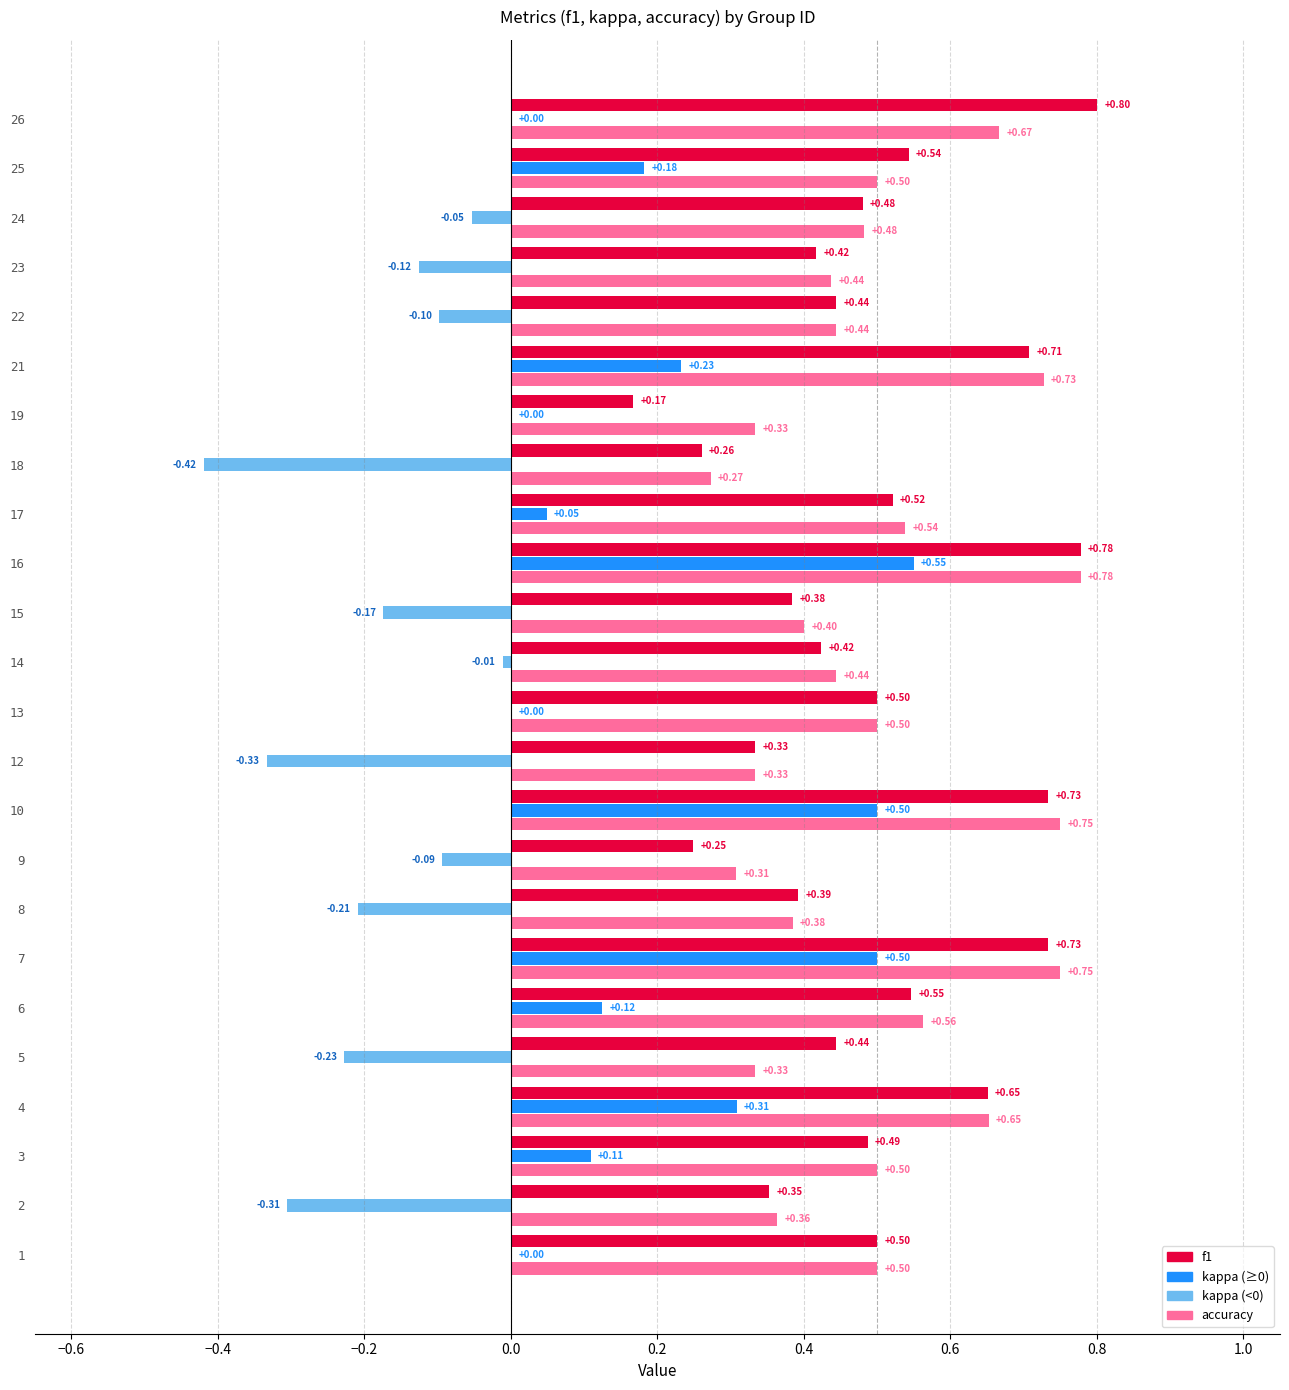

At which category is the sum across all series the highest?

16